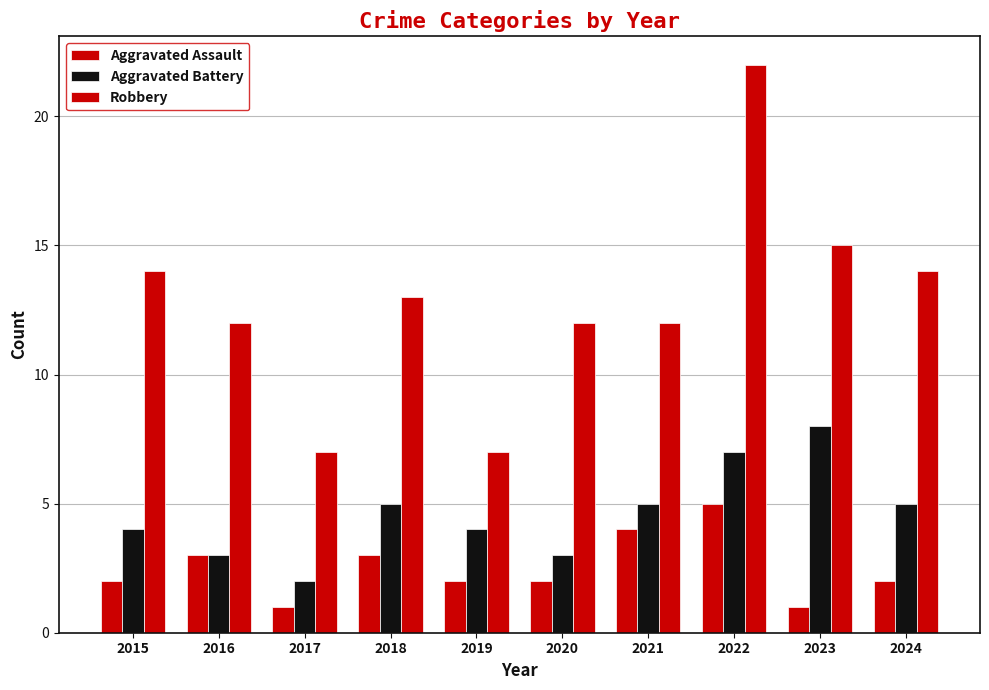

How many distinct data groups are displayed?

3